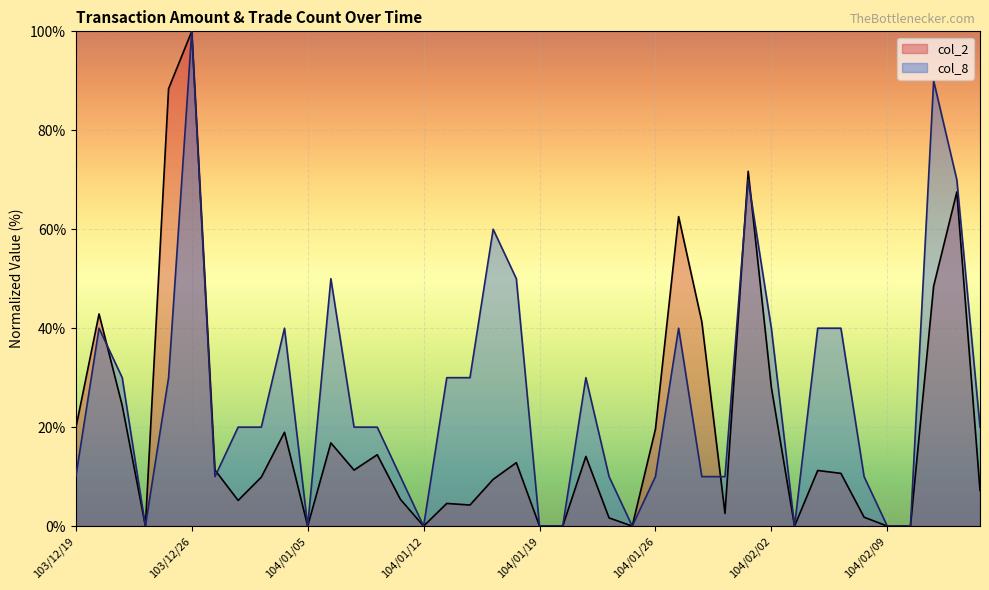

What is the spread (max minus min) of values at 104/01/27?

22.6